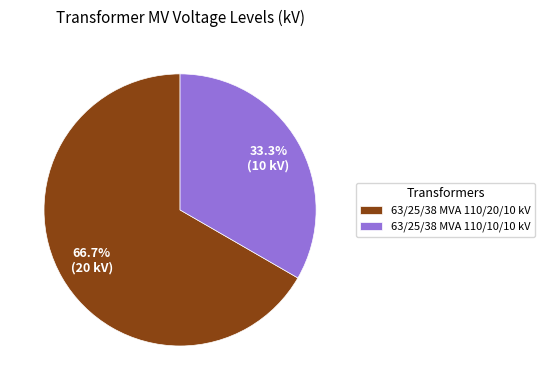

Which category accounts for the majority?

63/25/38 MVA 110/20/10 kV